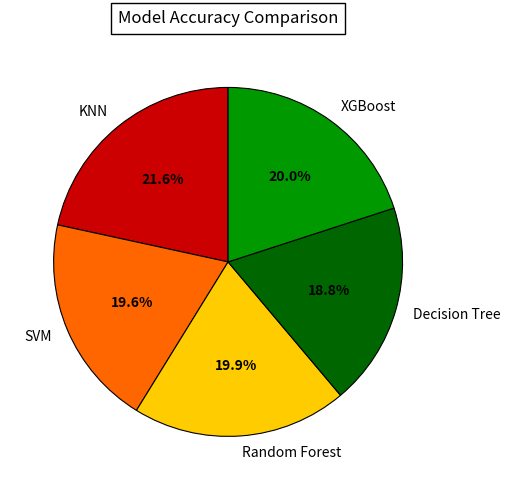

To the nearest percent, what is the difference between the largest and smallest slice percentages?

3%